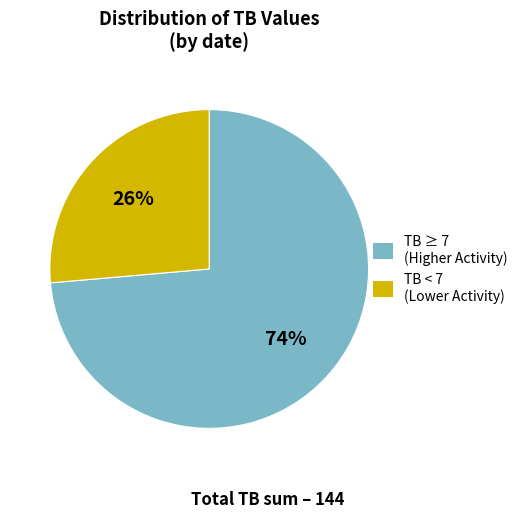

To the nearest percent, what is the average slice percentage?

50%